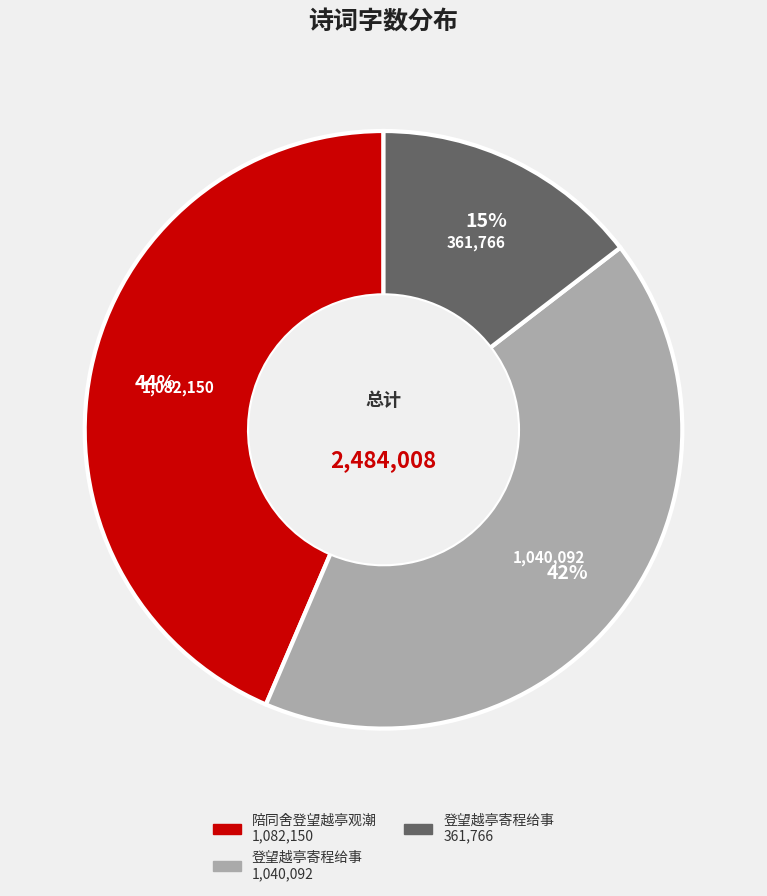

Count the number of slices in the pie.

3